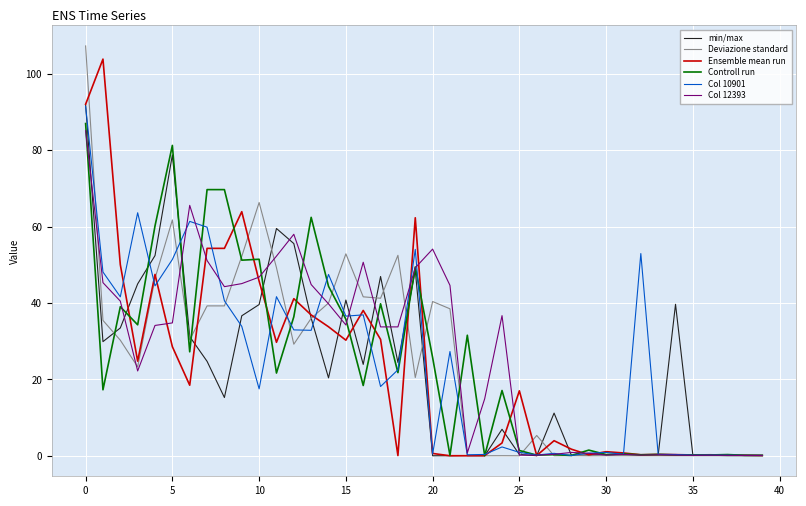

What are all the series names shown in the legend?

min/max, Deviazione standard, Ensemble mean run, Controll run, Col 10901, Col 12393